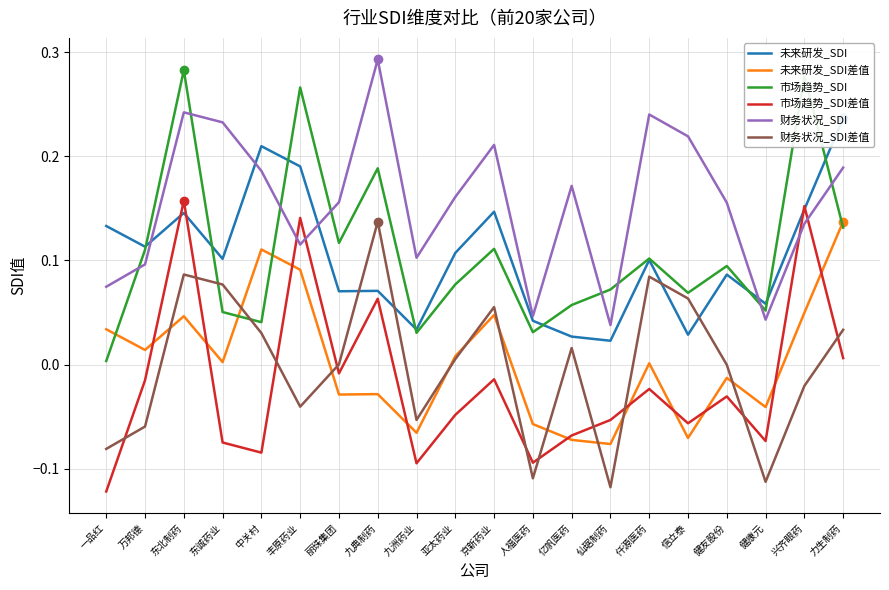

What is the difference between the maximum and minimum values in the 市场趋势_SDI差值 series?

0.3